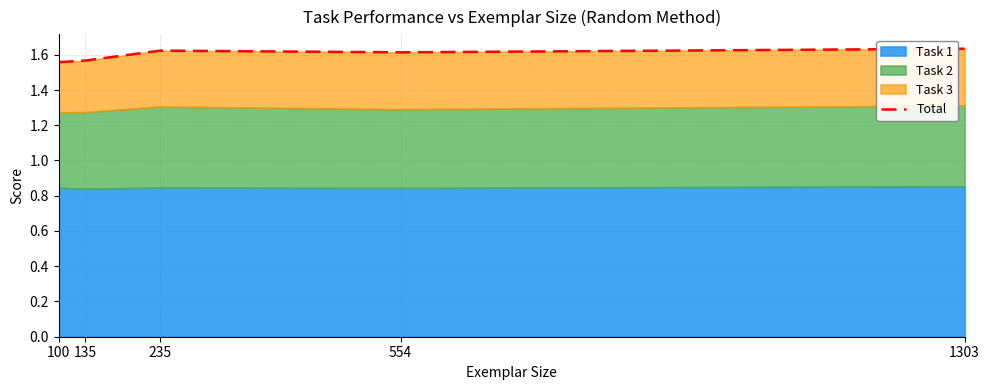

Which label corresponds to the smallest value in the chart?

100